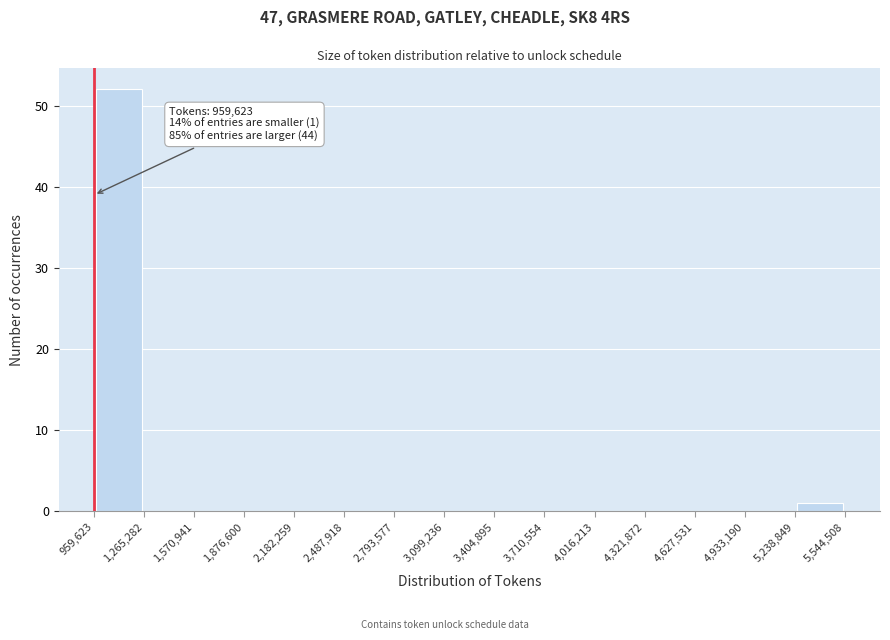

Over which range of the x-axis is the bar tallest?

959,623 to 1,265,282